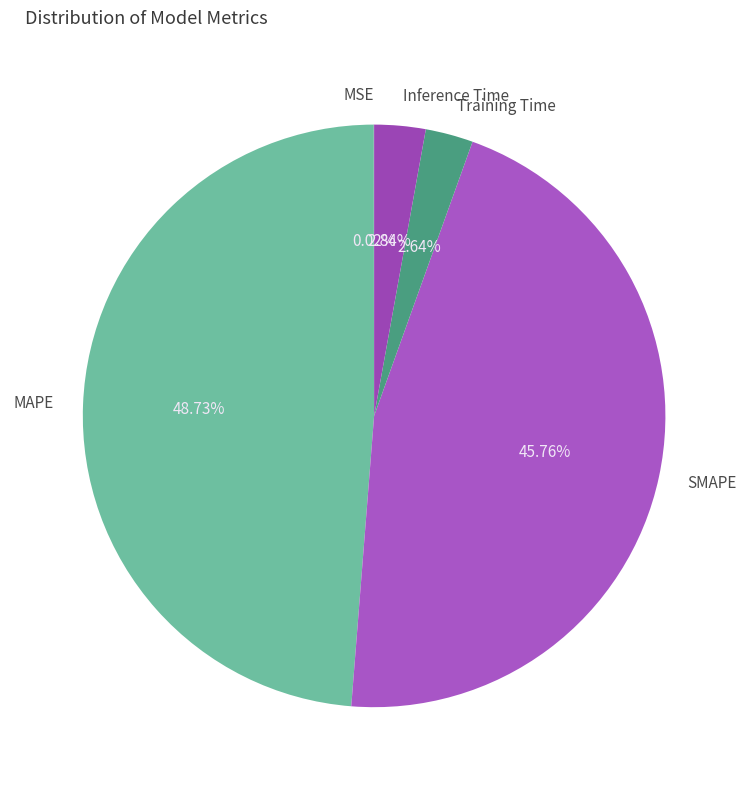

Which slice is the largest?

MAPE